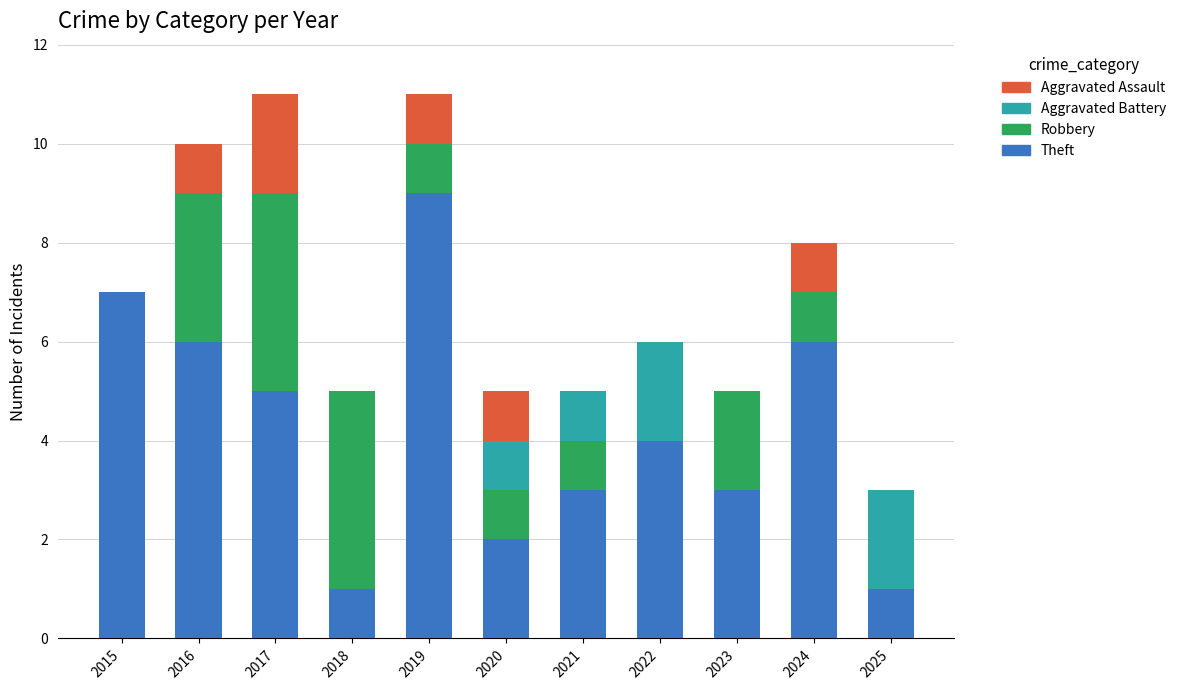

Count the Theft values in the range 2 to 6.

7